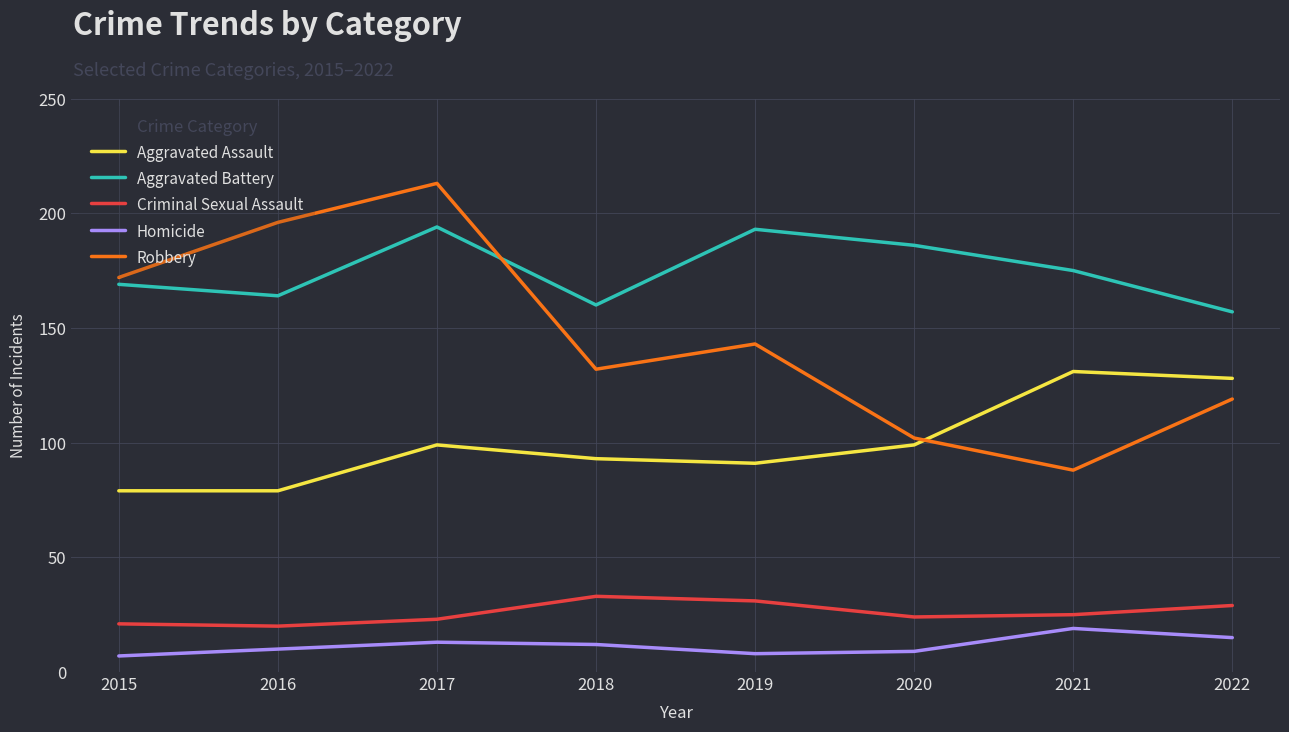

At how many categories does at least one series exceed 38?

8